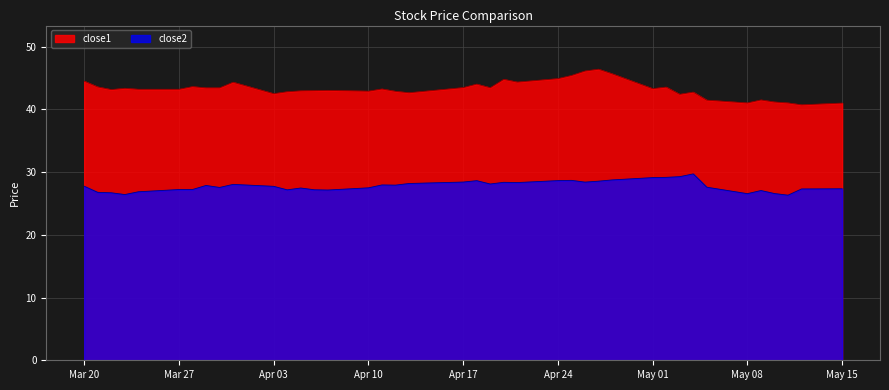

What is the total value across all series at Apr 03?

70.2